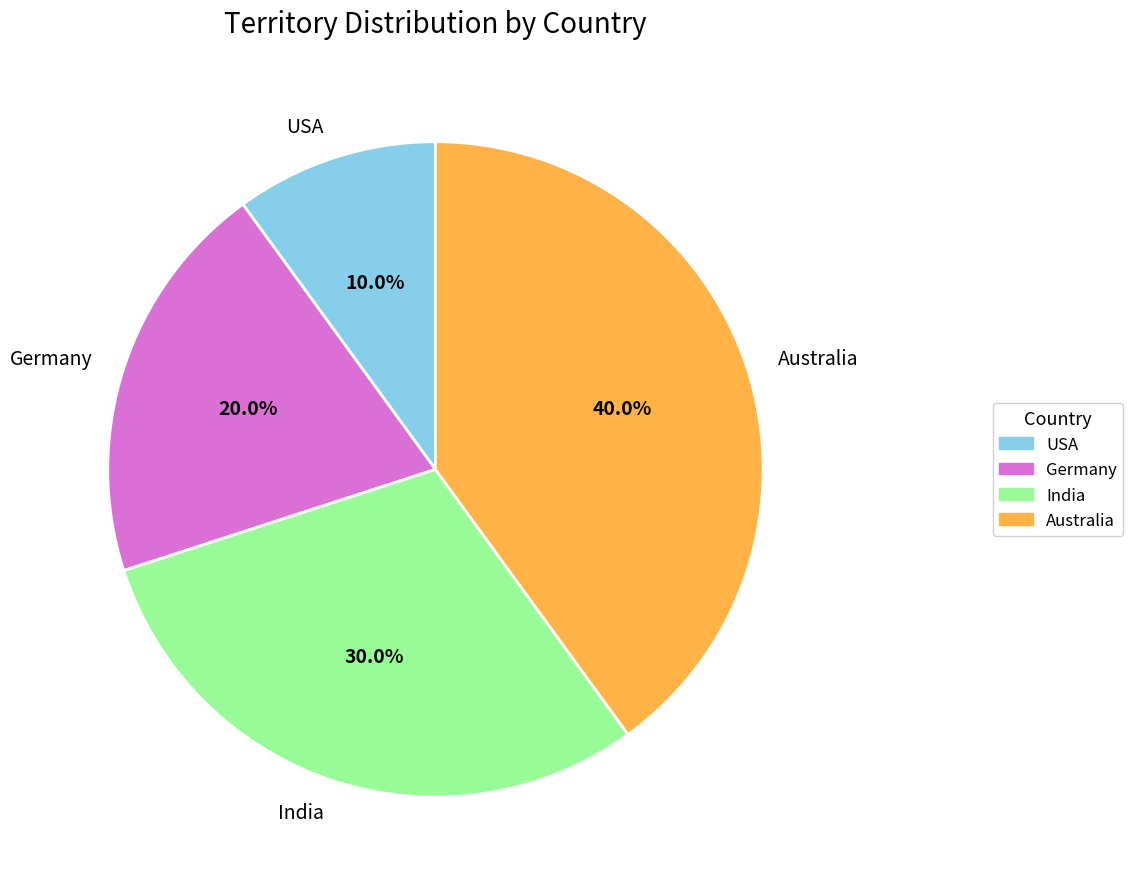

Is USA the majority of the pie?

No